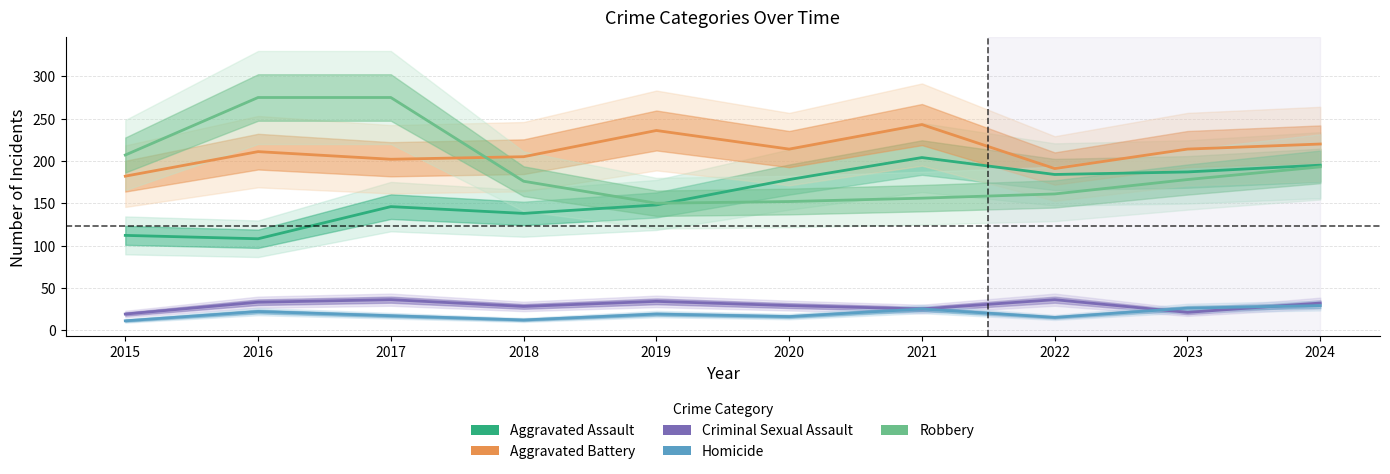

In Homicide, how many points are lower than both neighbors (excluding endpoints)?

3